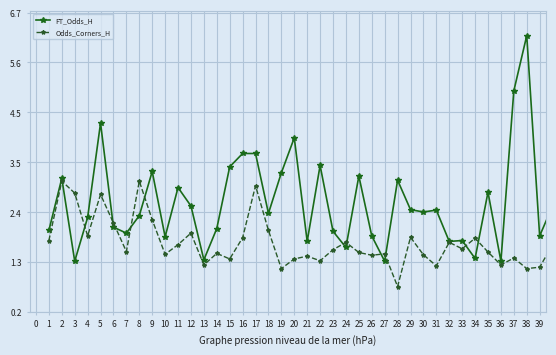

What is the value of the Odds_Corners_H point at the 6th from the left?

2.1